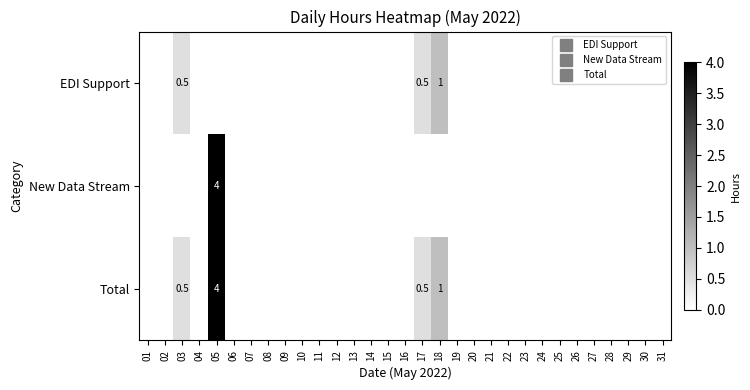

At which label does Total reach its peak?

05